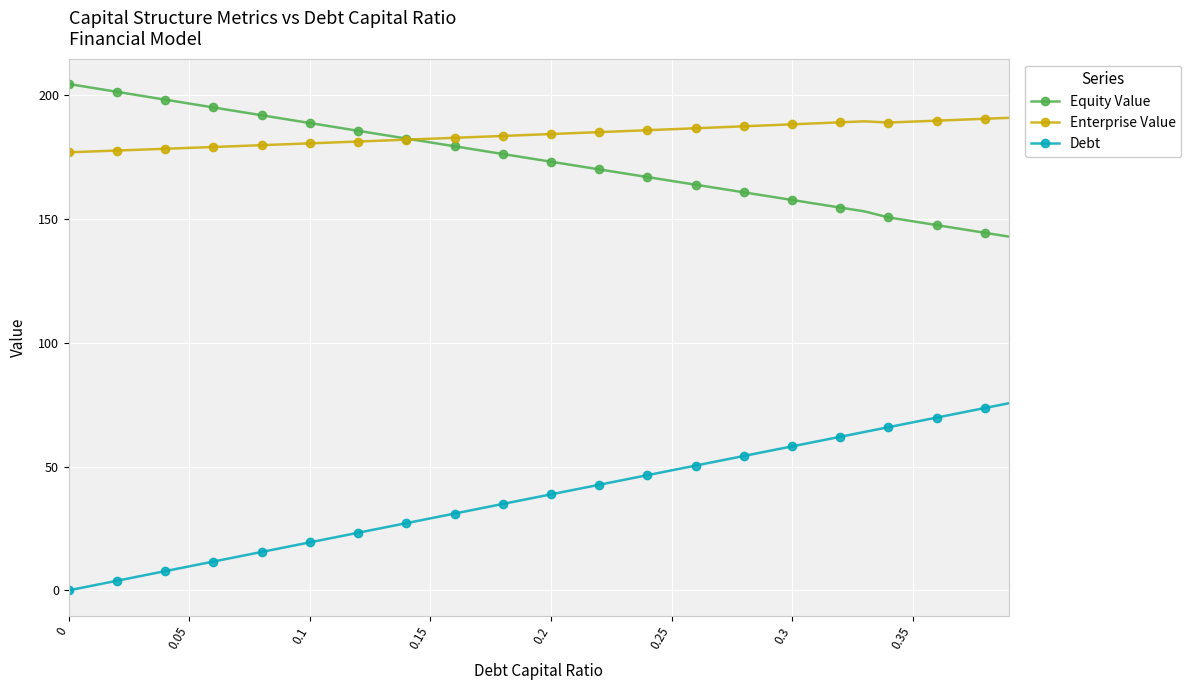

List the series in order of their peak value, highest first.

Equity Value, Enterprise Value, Debt